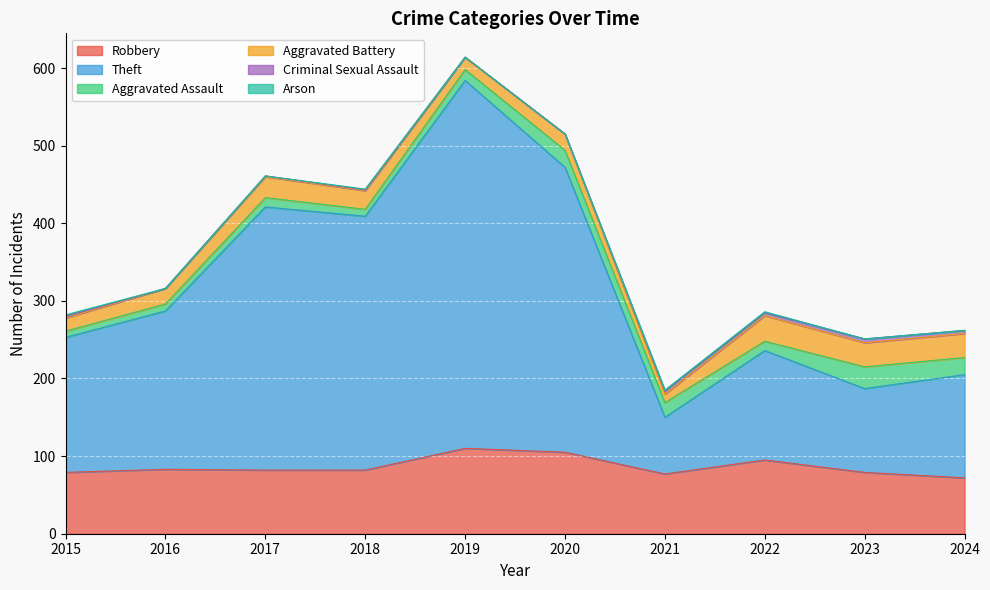

What is the sum of all Aggravated Battery values?

231